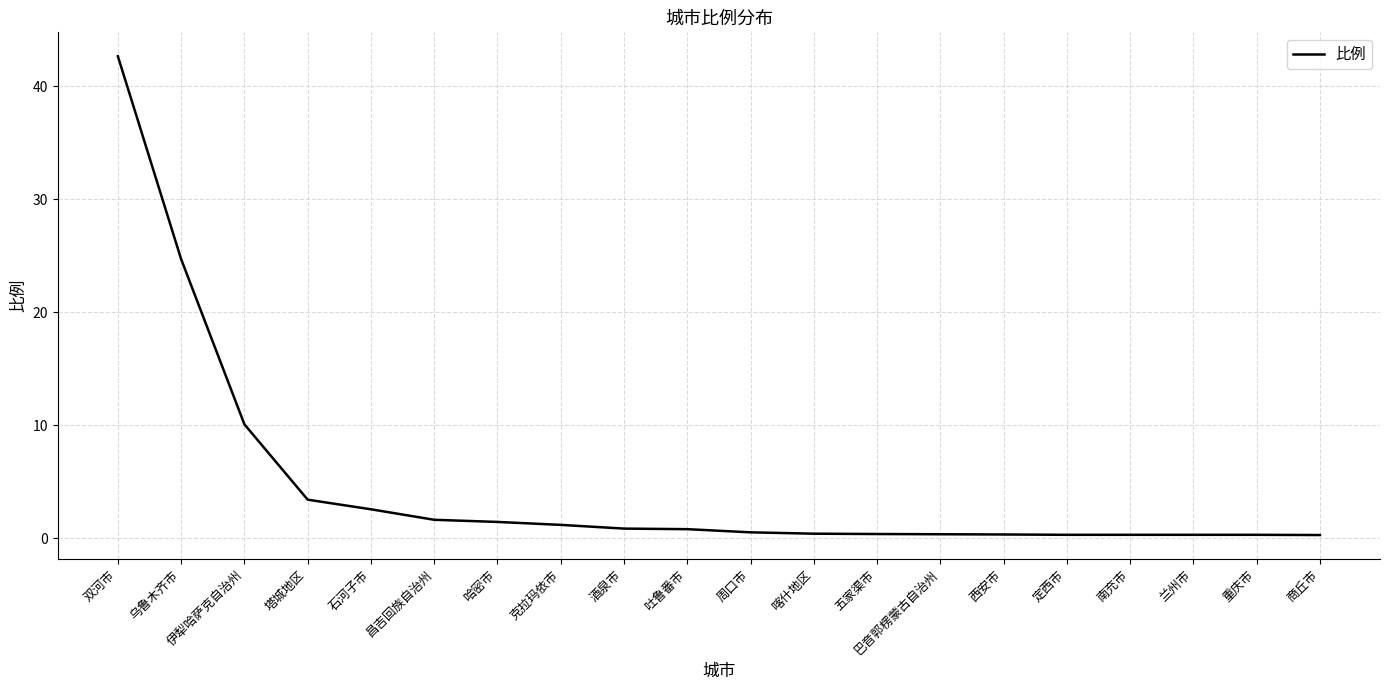

The chart shows a value of 0.4 at 五家渠市. True or false?

True